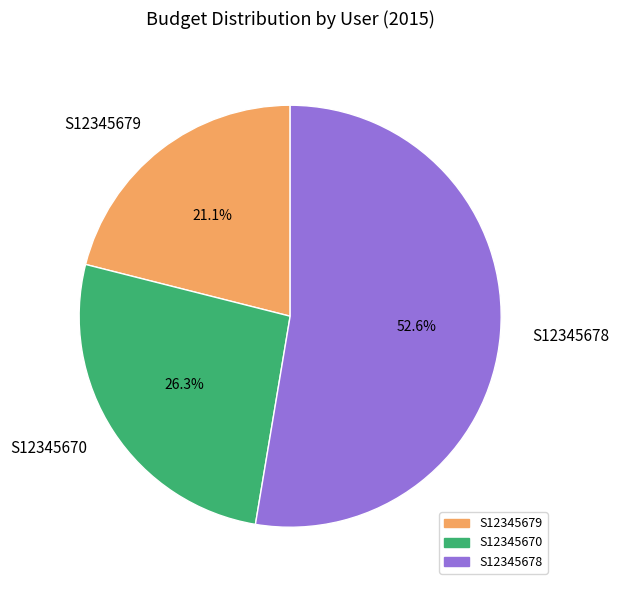

The S12345670 slice represents 32% of the pie. True or false?

False